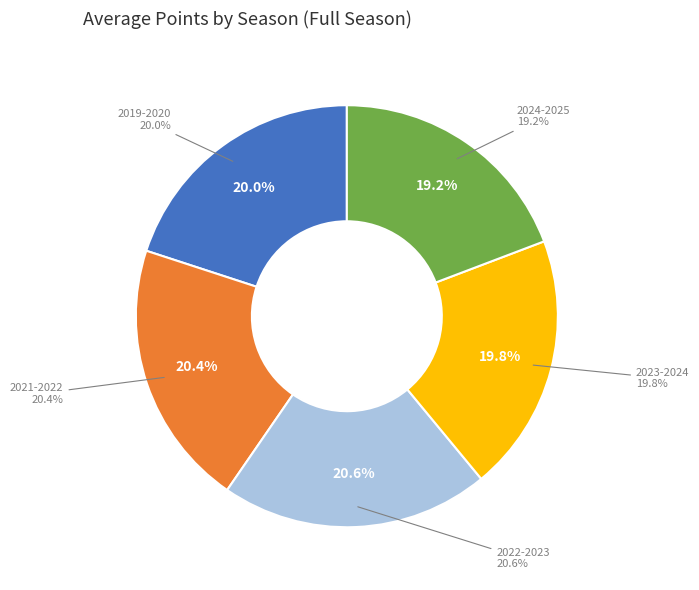

True or false: 2024-2025 accounts for 30% of the total.

False